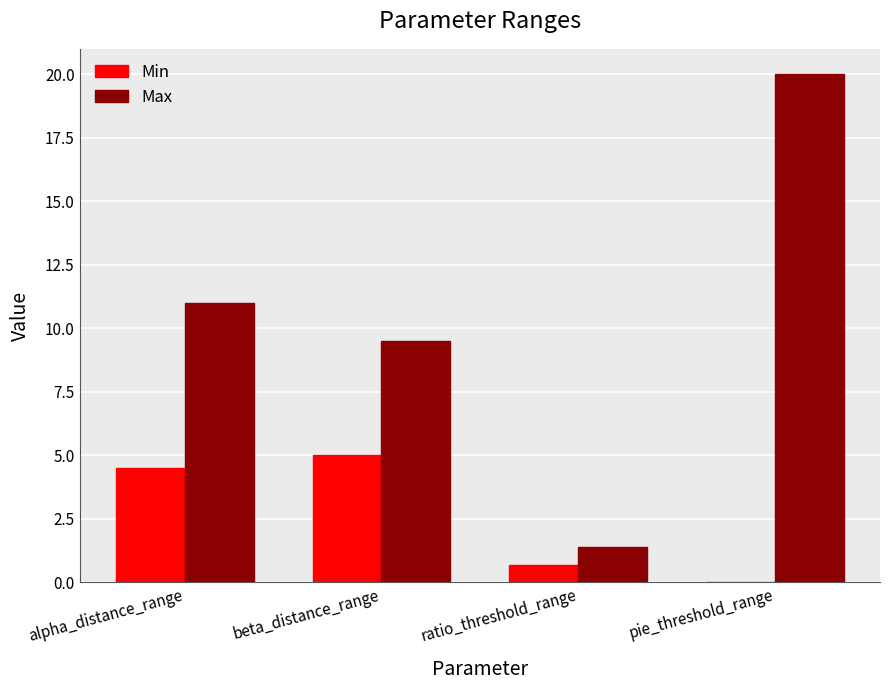

Does the chart contain stacked bars?

No